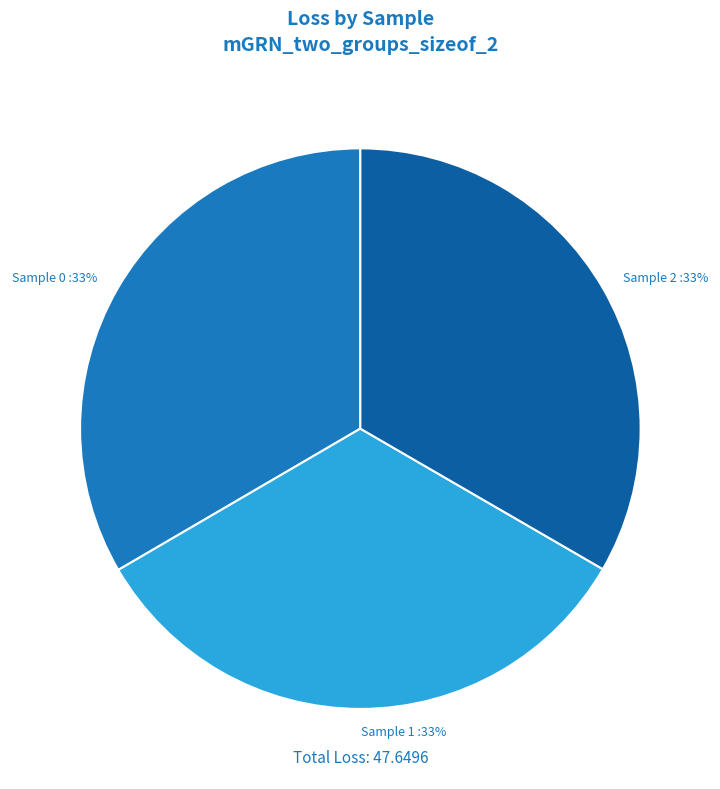

Does any single category account for the majority?

No